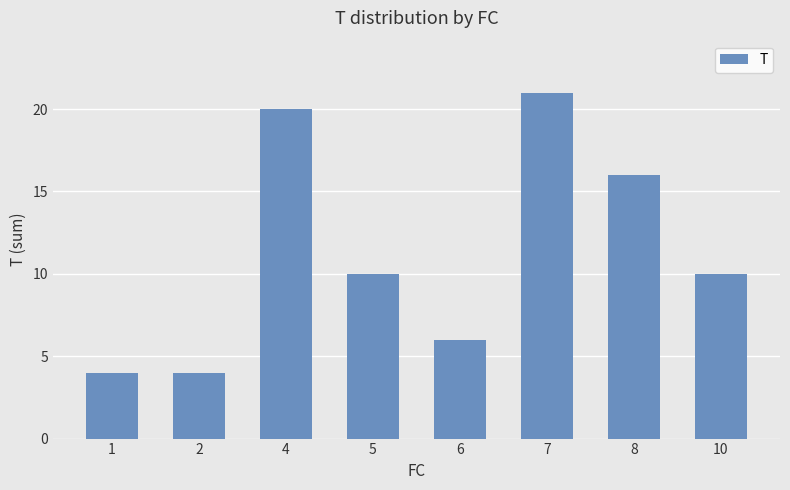

What is the value of the 6th bar from the left?

21